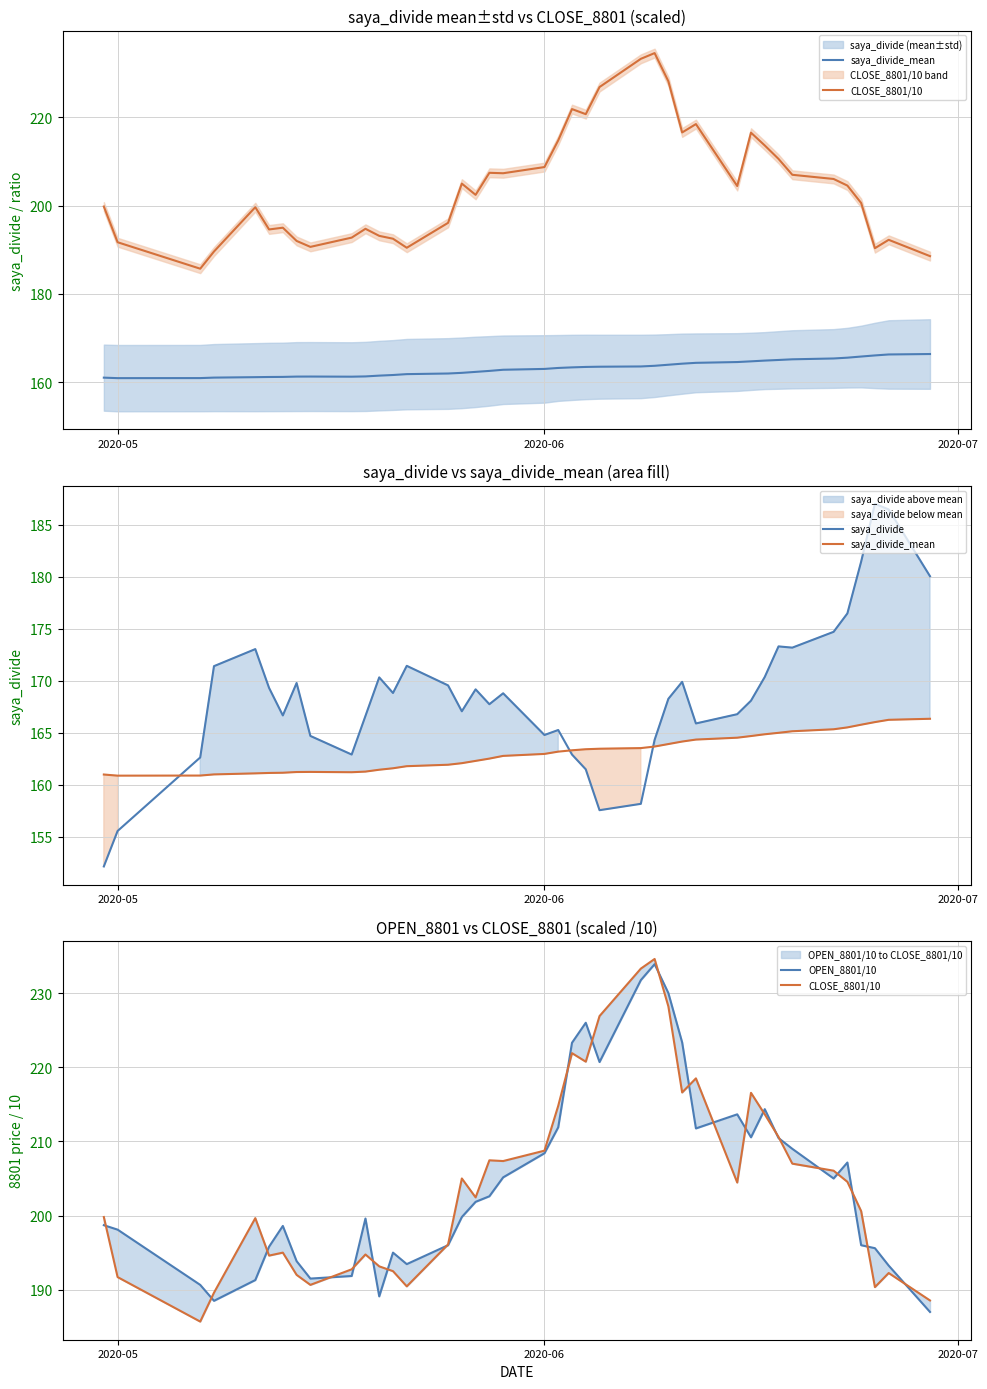

Reading right to left, list all the values displayed in this chart.

saya_divide_mean: 166.3	166.2	166.0	165.8	165.5	165.3	165.2	165.0	164.9	164.7	164.5	164.3	164.2	163.9	163.7	163.5	163.5	163.4	163.3	163.2	163.0	162.8	162.5	162.3	162.1	161.9	161.8	161.6	161.4	161.3	161.2	161.2	161.2	161.2	161.1	161.1	161.0	160.9	160.9	161.0
CLOSE_8801/10: 188.6	192.2	190.3	200.6	204.6	206.1	207.0	210.6	213.7	216.6	204.4	218.5	216.6	228.2	234.6	233.3	226.9	220.8	221.9	214.8	208.8	207.3	207.4	202.4	205.0	196.1	190.4	192.5	193.2	194.8	192.8	190.7	192.0	195.0	194.6	199.7	189.6	185.7	191.7	199.8
saya_divide: 180.1	186.5	187.0	181.5	176.5	174.7	173.2	173.3	170.4	168.1	166.8	165.9	169.9	168.3	164.3	158.2	157.6	161.5	162.9	165.3	164.8	168.8	167.8	169.2	167.1	169.6	171.4	168.8	170.3	166.6	162.9	164.7	169.8	166.7	169.3	173.1	171.4	162.6	155.6	152.2
OPEN_8801/10: 187.0	193.2	195.6	196.0	207.2	205.0	209.0	210.4	214.3	210.6	213.7	211.8	223.3	230.0	233.9	231.8	220.7	226.0	223.3	211.9	208.4	205.2	202.6	201.8	199.8	196.0	193.4	195.0	189.1	199.6	191.8	191.5	193.8	198.6	195.8	191.3	188.5	190.7	198.1	198.7